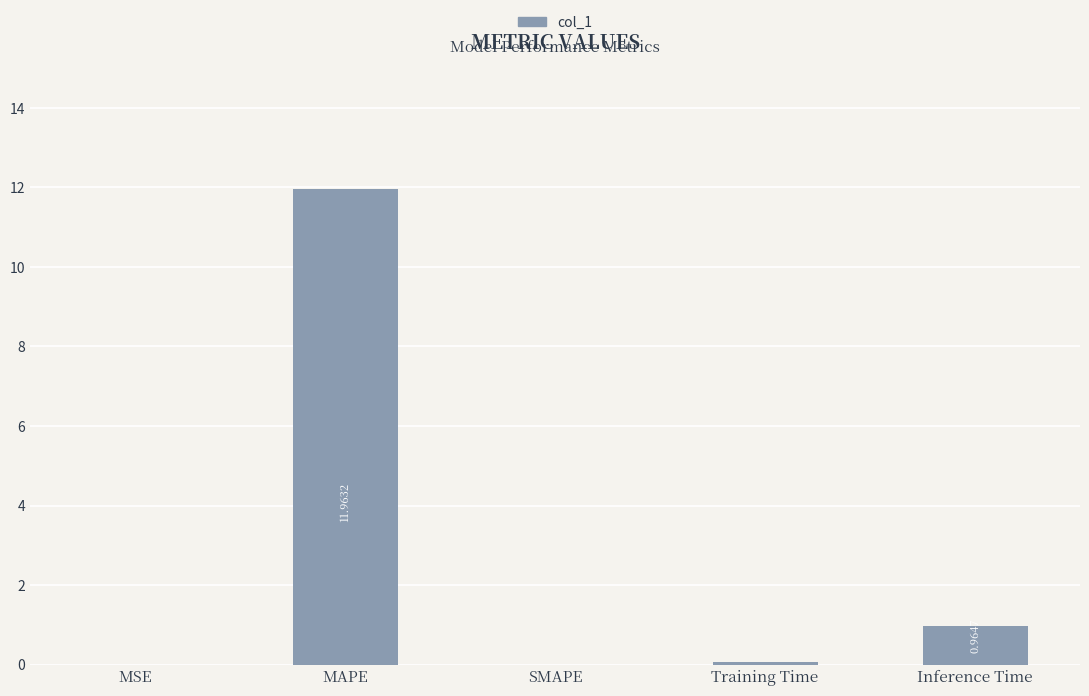

The chart shows a value of 21.2 at MAPE. True or false?

False